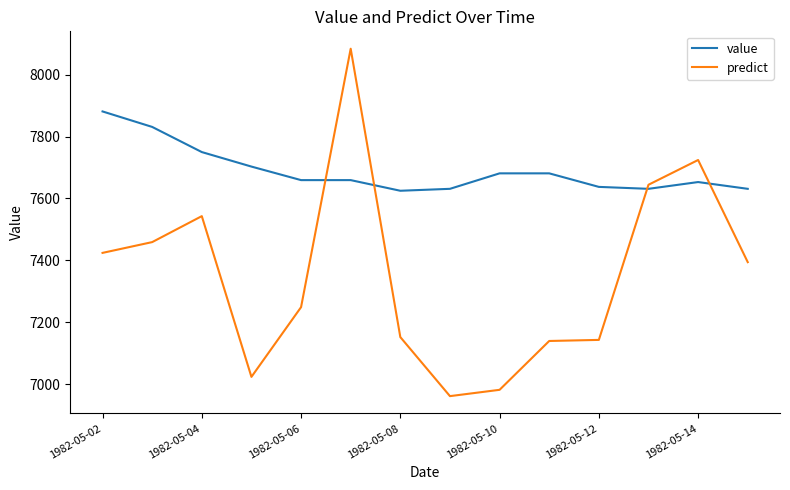

Which series ends up on top after the final intersection of predict and value?

value